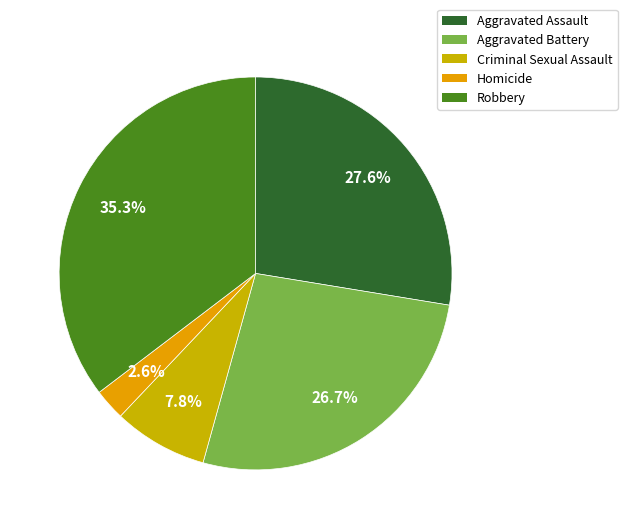

To the nearest percent, what is the difference between the Criminal Sexual Assault and Aggravated Battery slice percentages?

19%